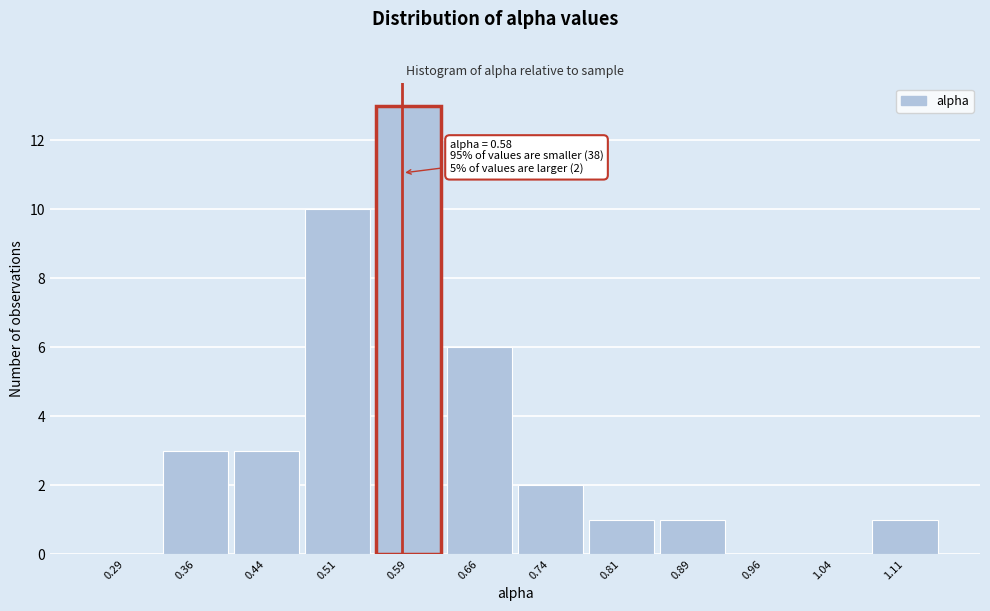

Over which range of the x-axis is the bar tallest?

0.550 to 0.625